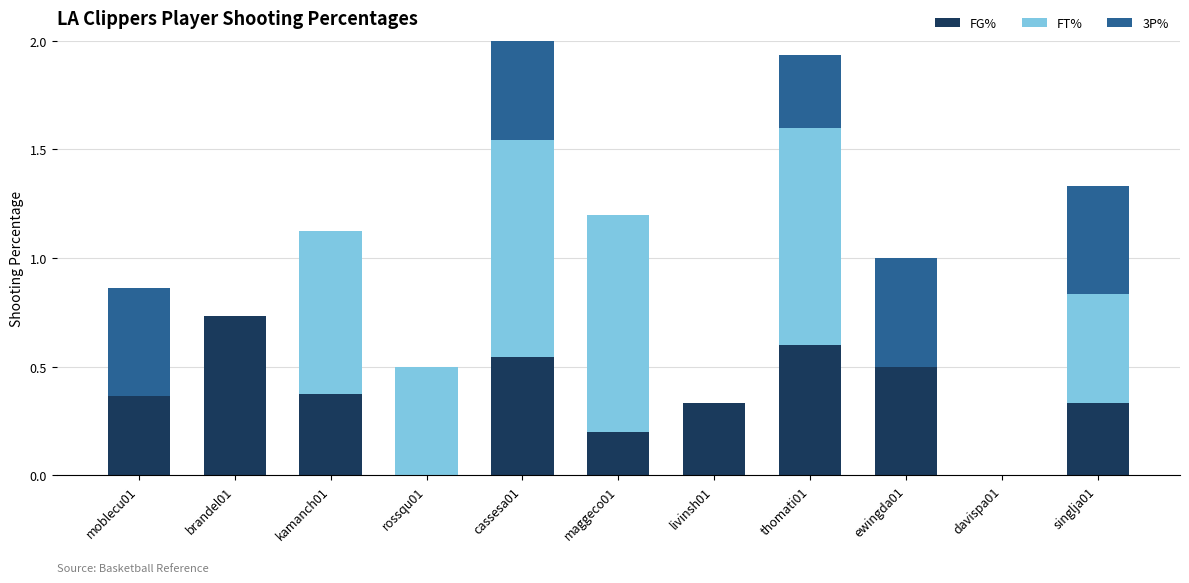

At which category is the sum across all series the highest?

cassesa01